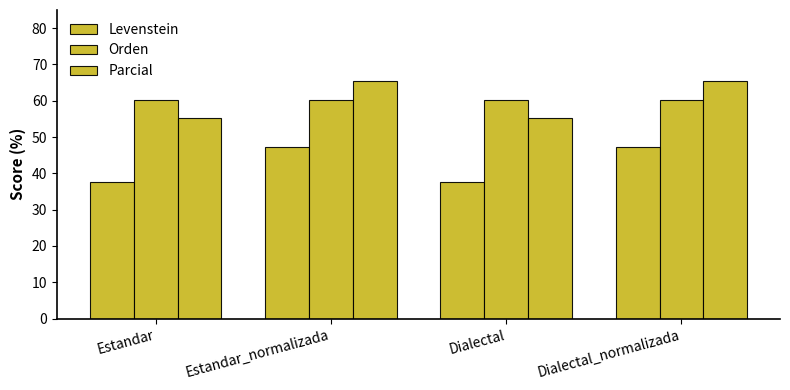

How many groups of bars are there?

4